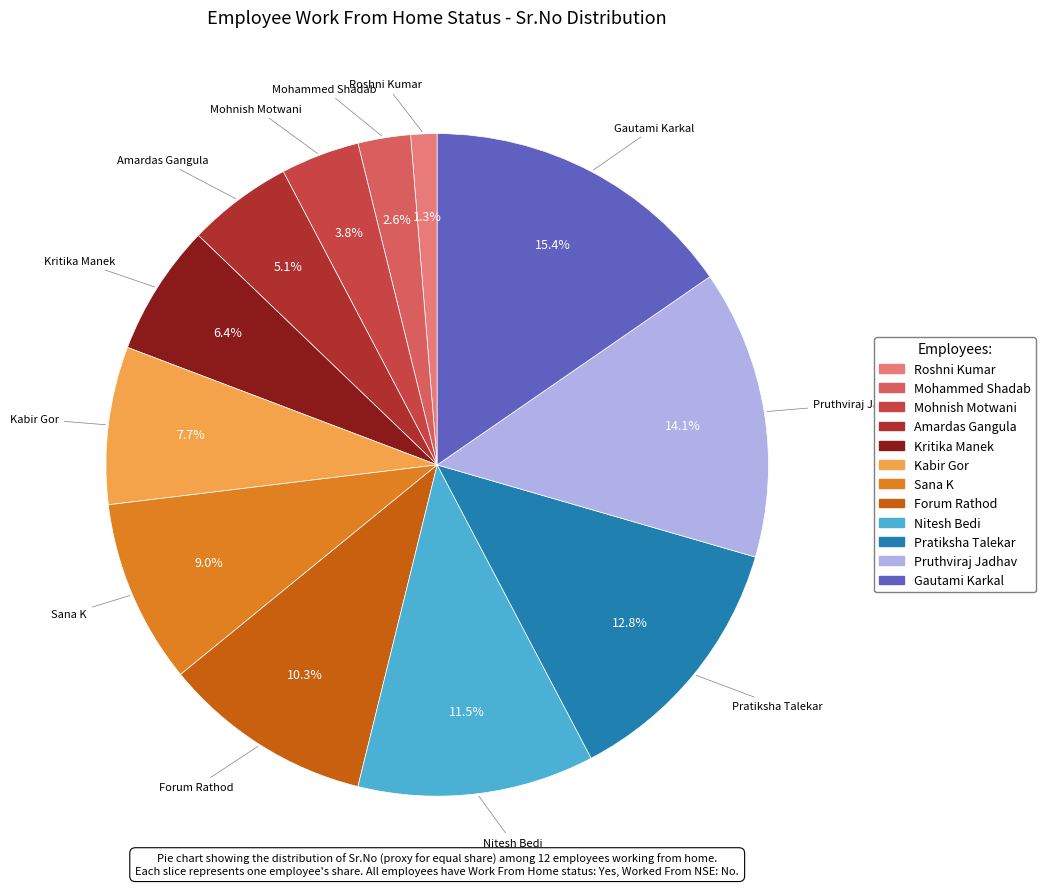

To the nearest percent, what portion does Gautami Karkal represent?

15%